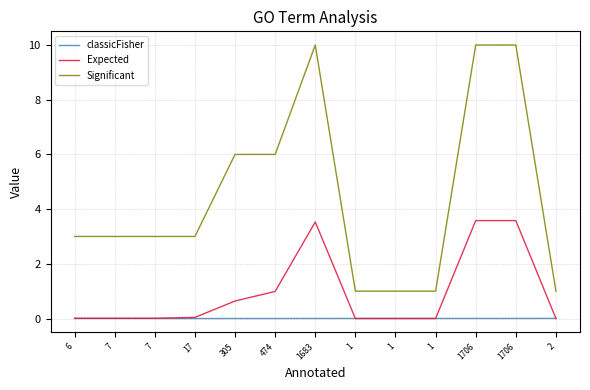

Count the Significant values in the range 1 to 6.

10